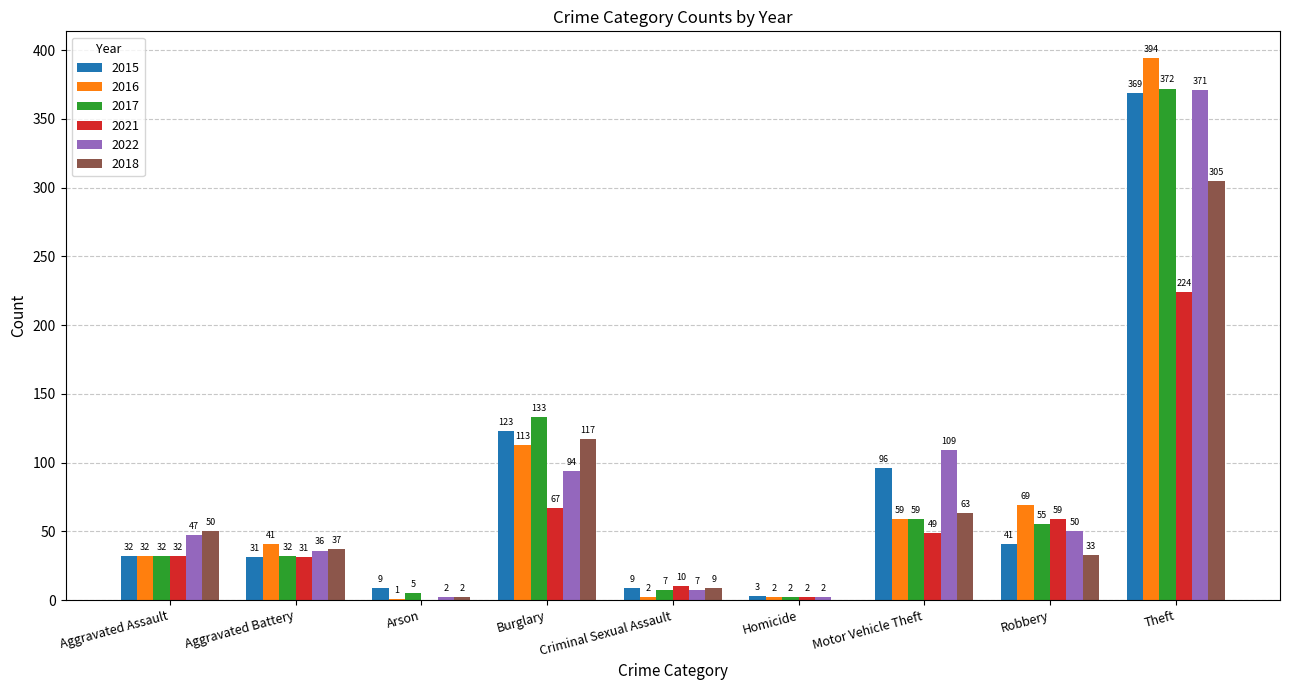

At which label does 2022 reach its peak?

Theft